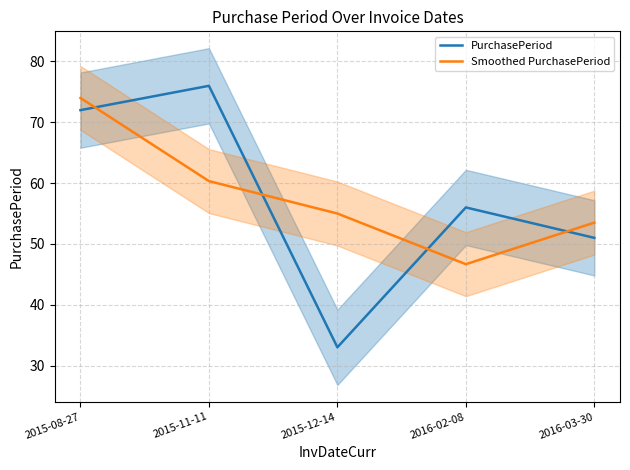

What is the label of the 1st point from the right?

2016-03-30